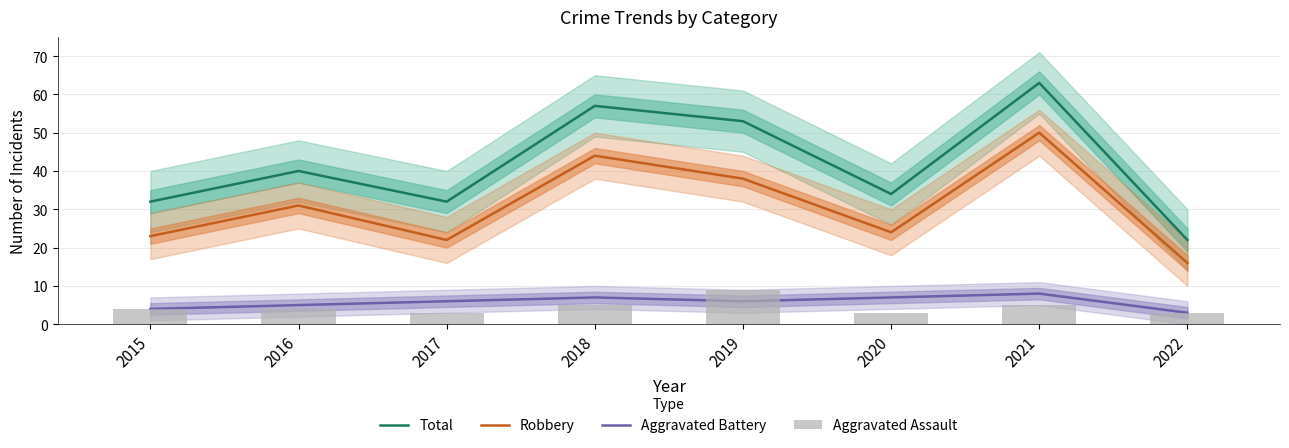

Is it true that Aggravated Assault equals 7 at 2016?

False